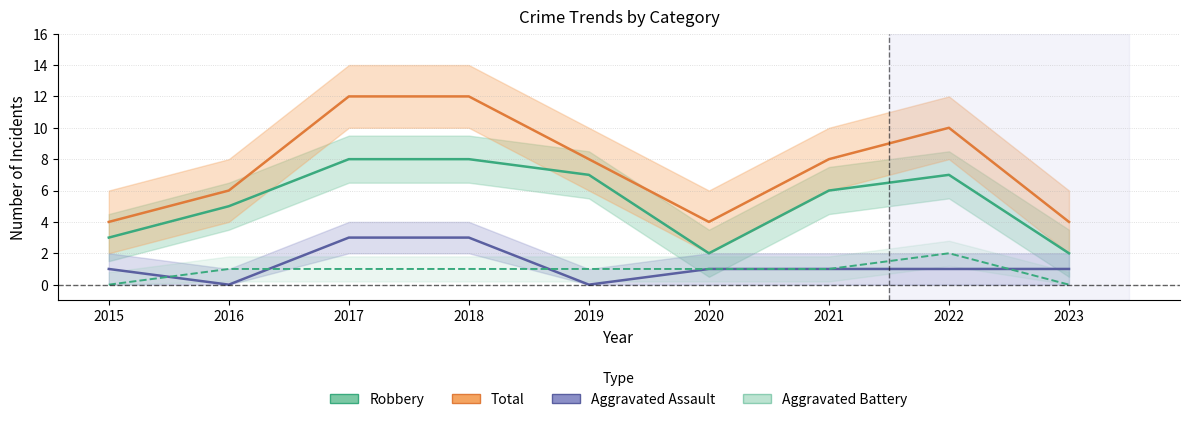

Rank the series by their maximum value, from highest to lowest.

Total, Robbery, Aggravated Assault, Aggravated Battery